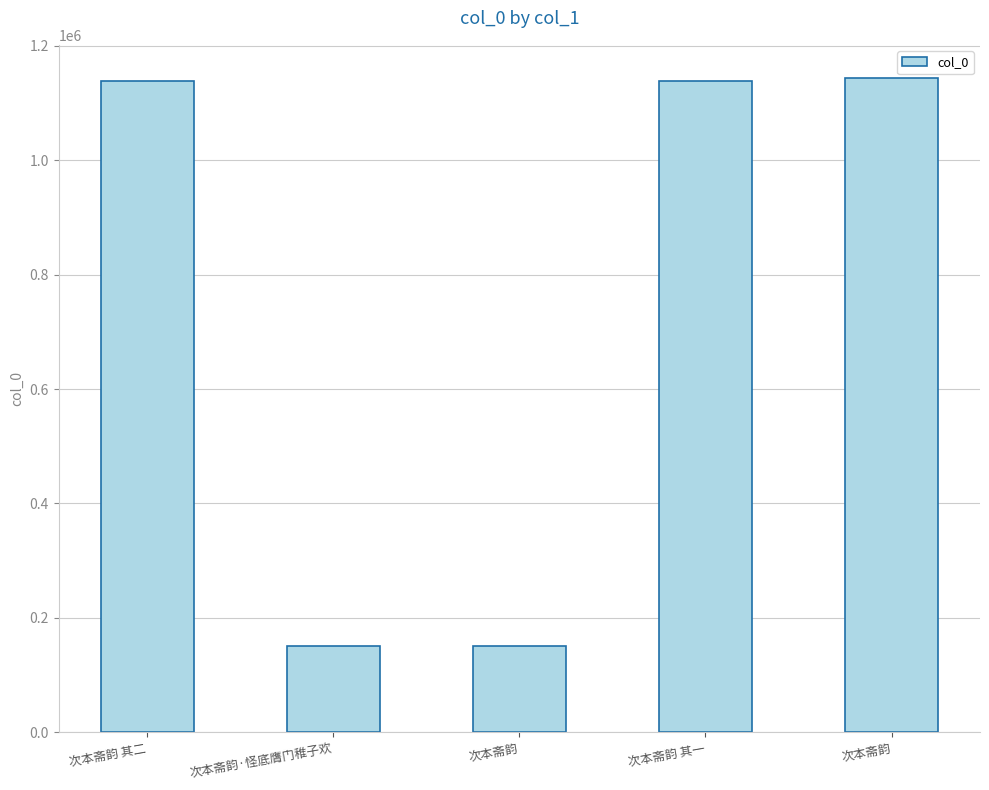

Which label corresponds to the smallest value in the chart?

次本斋韵